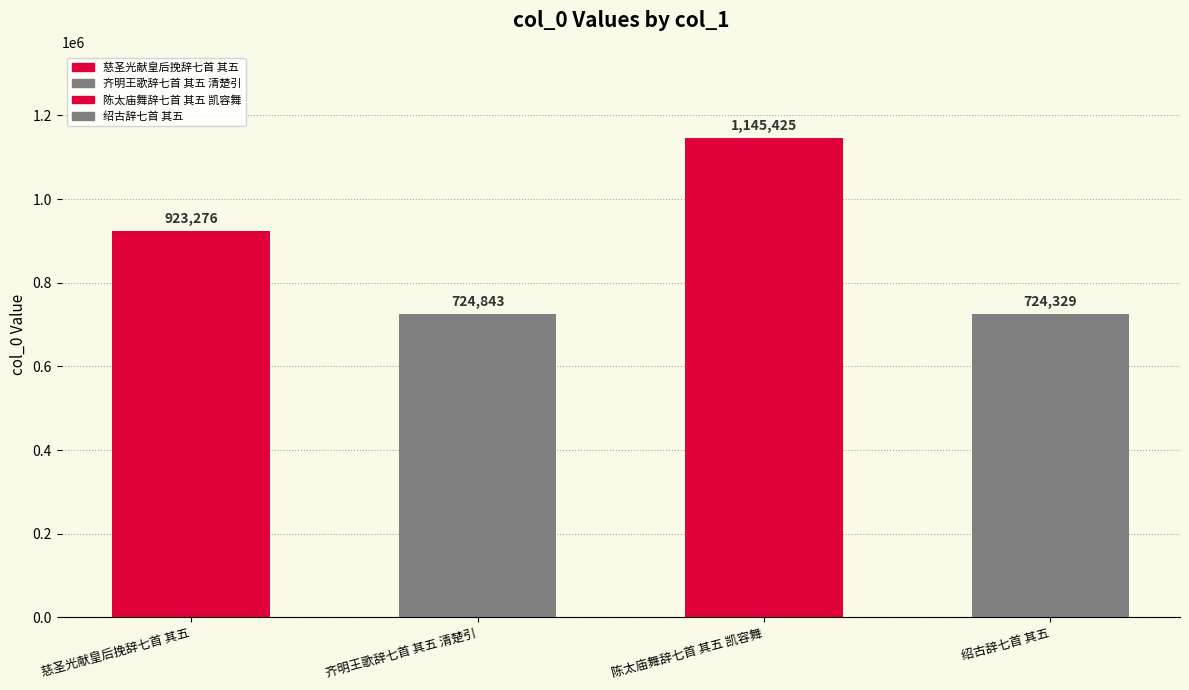

List the labels in order of value, largest first.

陈太庙舞辞七首 其五 凯容舞, 慈圣光献皇后挽辞七首 其五, 齐明王歌辞七首 其五 清楚引, 绍古辞七首 其五